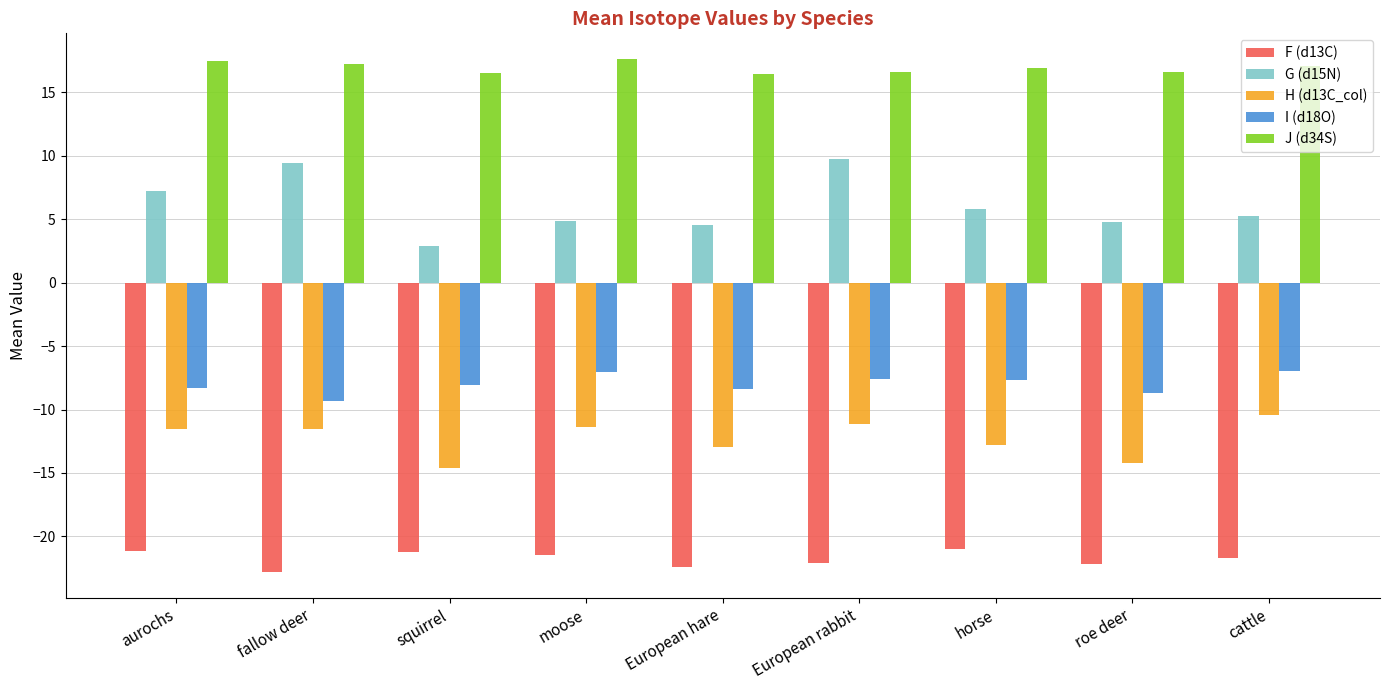

What is the minimum value for G (d15N)?

2.9